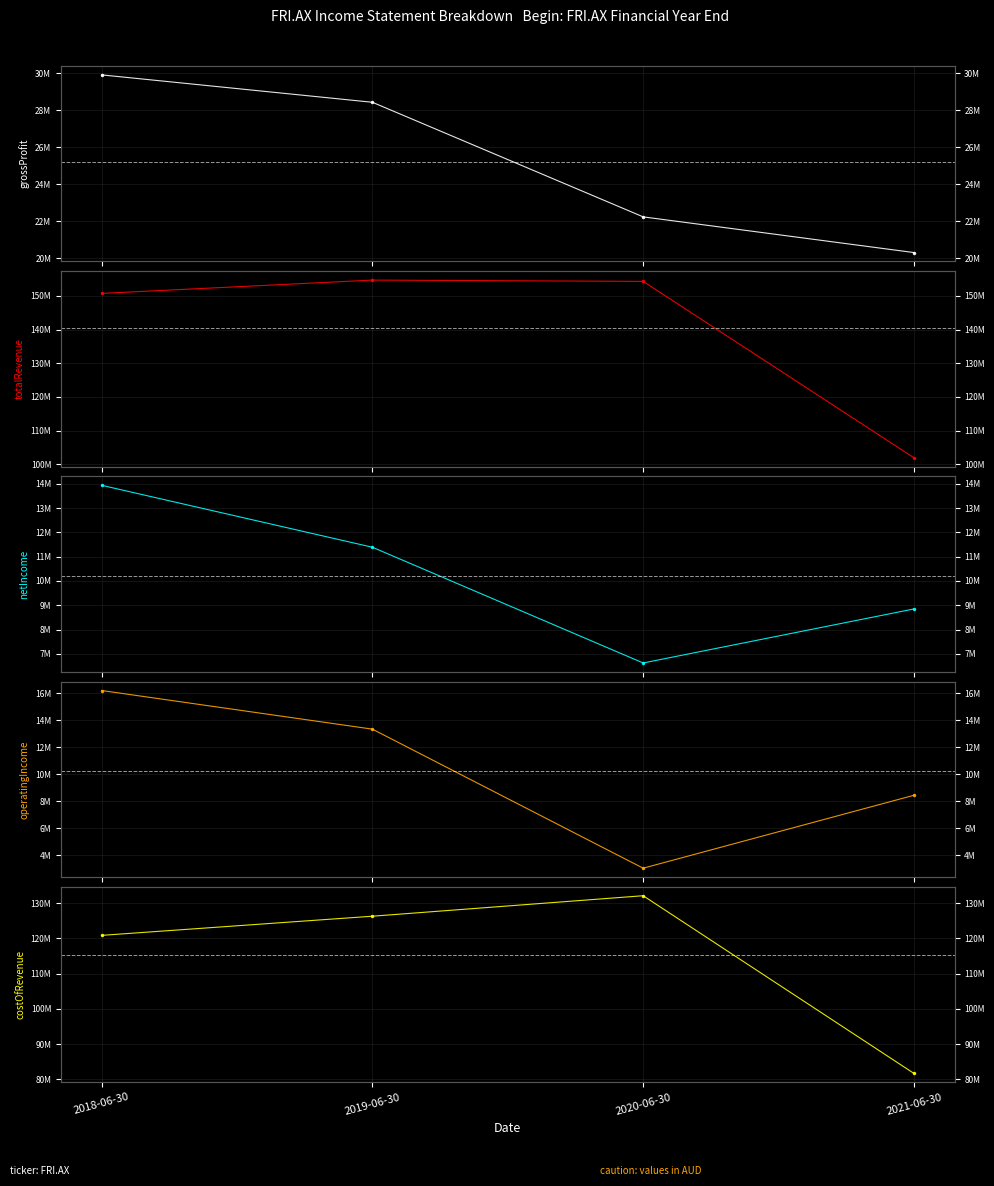

What is the label of the 4th point from the right?

2018-06-30